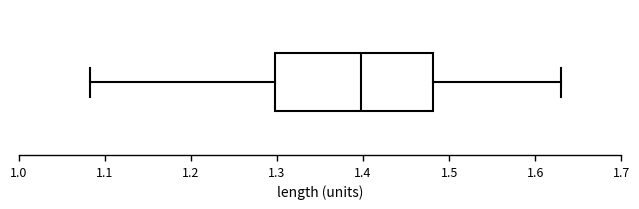

Read this box plot against the x-axis: the position of the median line, the range covered by the box, and the ends of both whiskers. The values are not printed on the chart, so give them approximately, as read against the axis.

median 1.40, box 1.30 to 1.48, whiskers 1.08 to 1.63